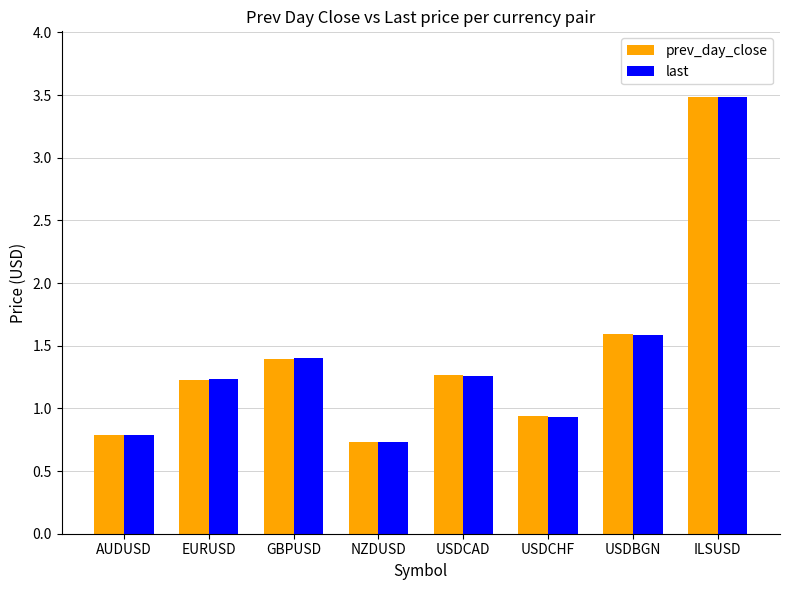

Between NZDUSD and USDCAD, which series saw the biggest shift?

prev_day_close